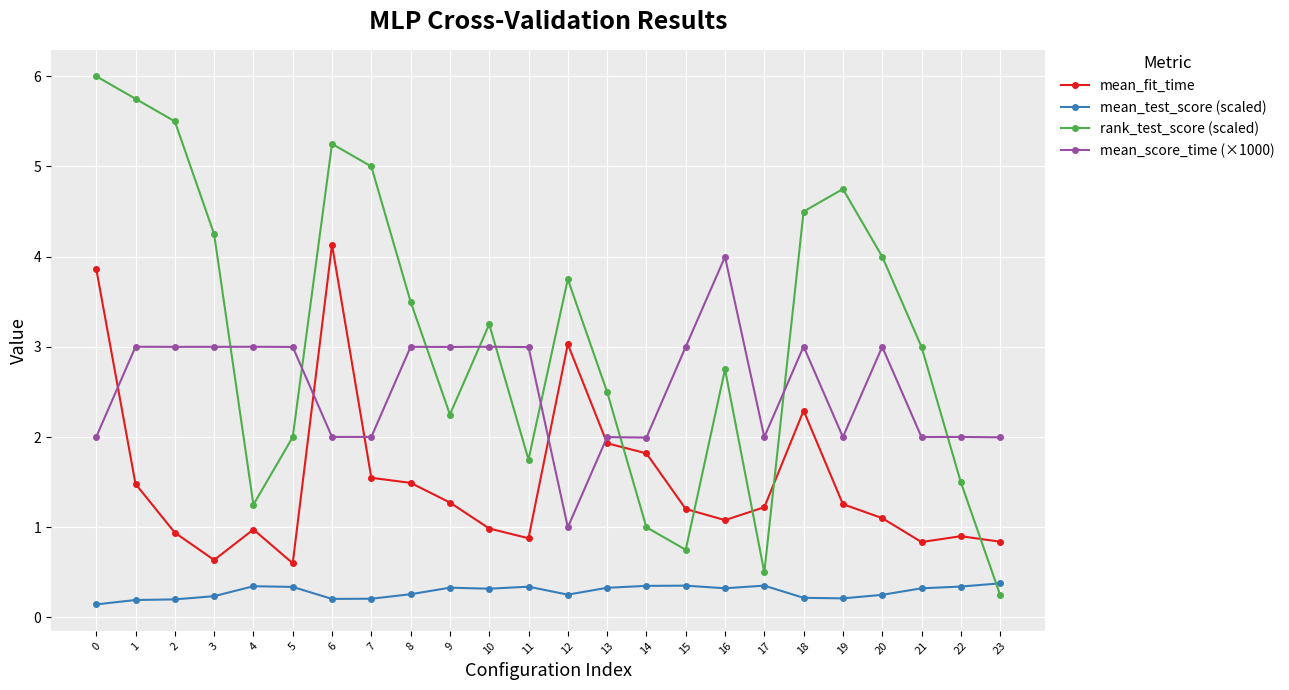

True or false: mean_test_score (scaled) has more than 0 interior local peaks.

True